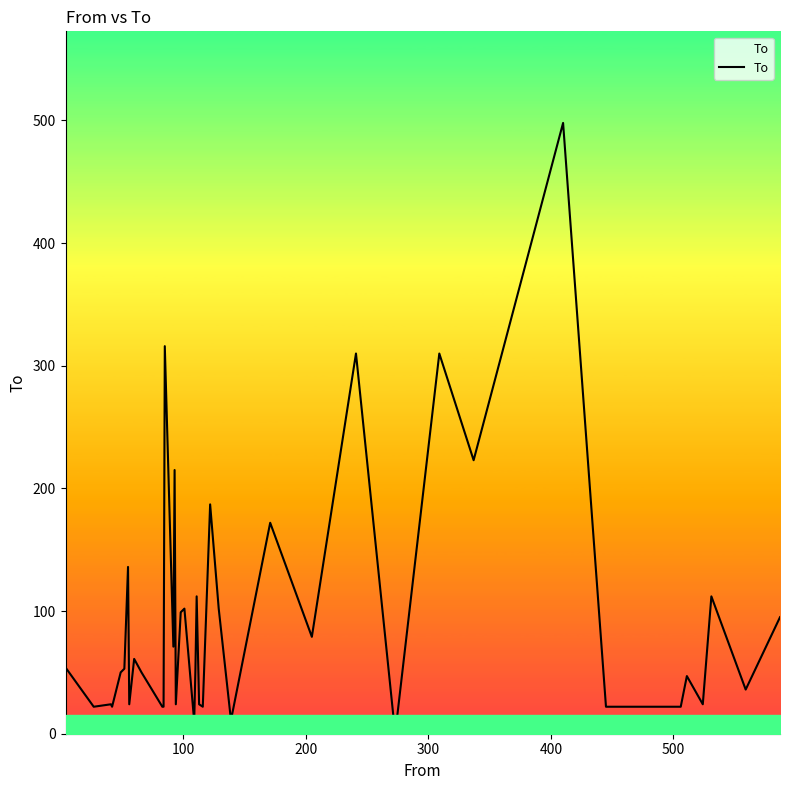

What is the maximum value shown in the chart?

498